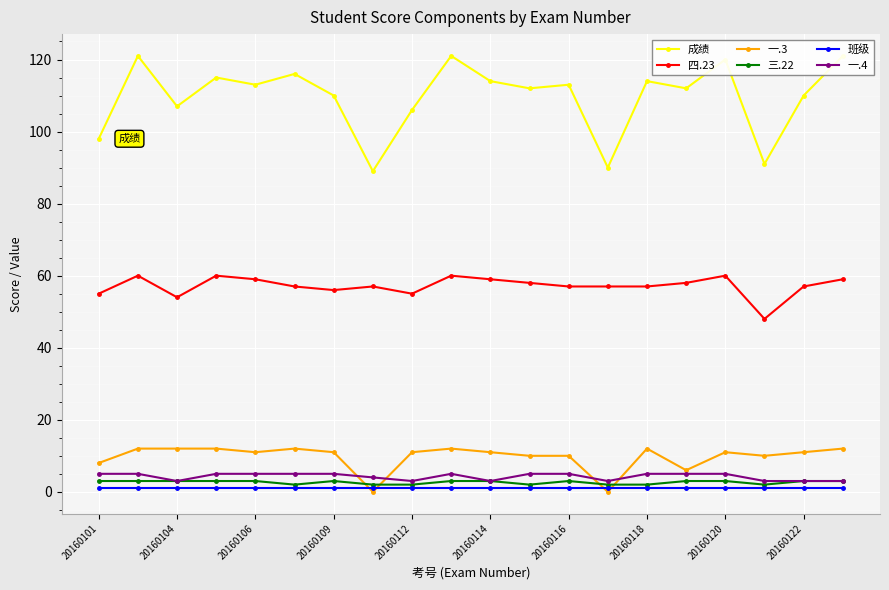

What is the difference between the highest and lowest values at 17?

90